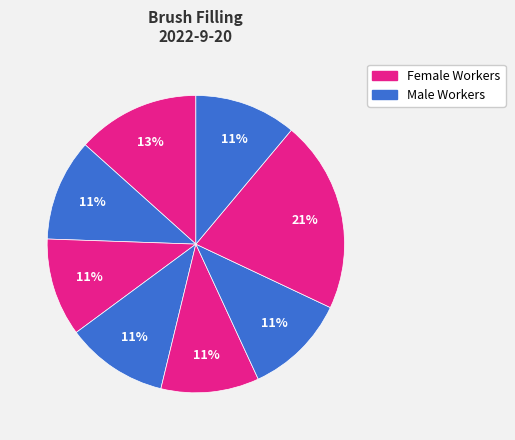

How many slices are in this pie chart?

8